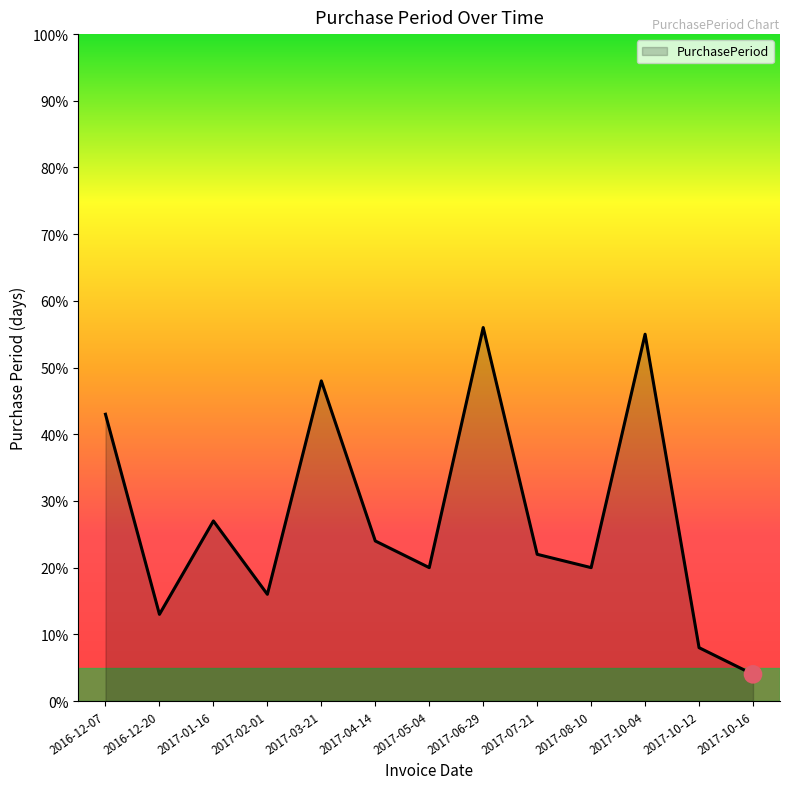

Which has a higher value, 2017-06-29 or 2017-10-12?

2017-06-29